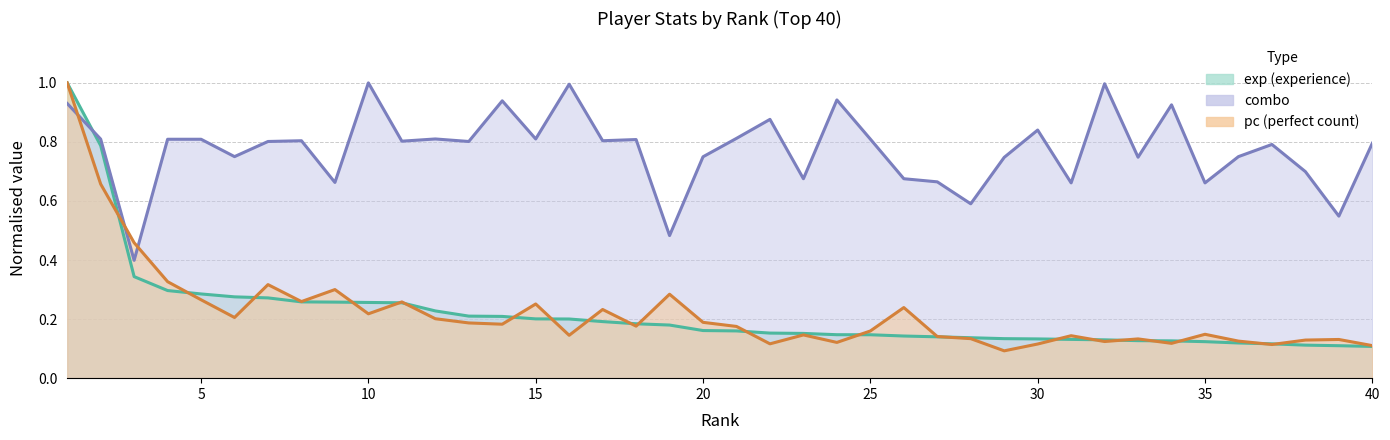

How many intersections are there between pc and combo?

3